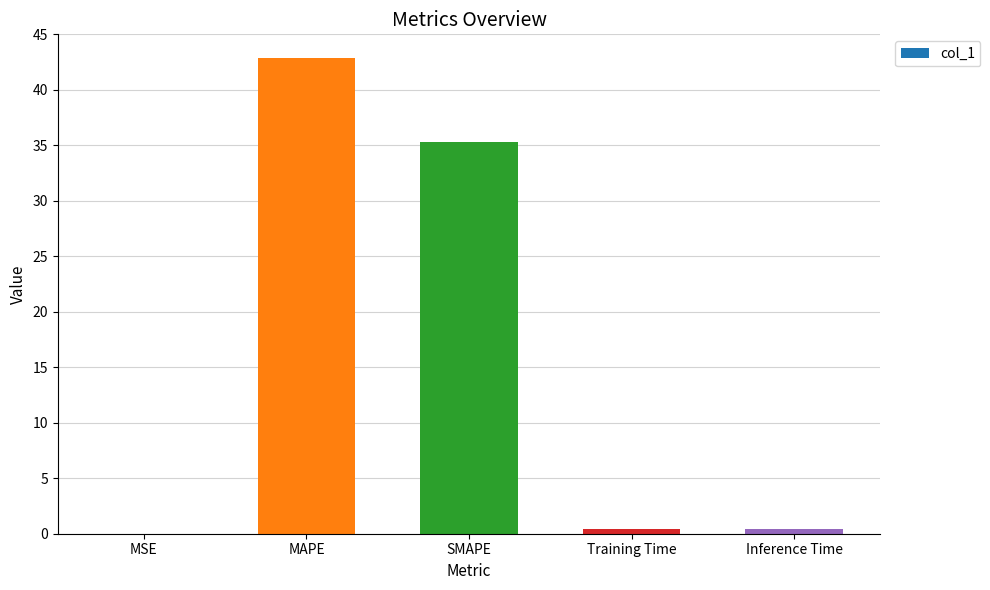

Between MSE and MAPE, which is larger?

MAPE